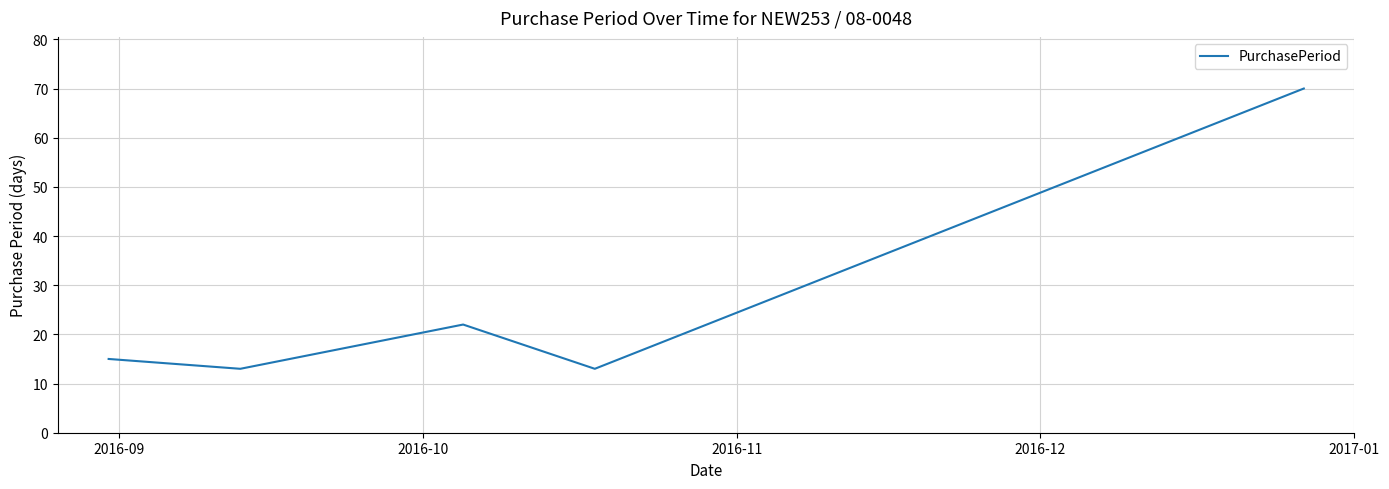

What is the minimum value shown in the chart?

13